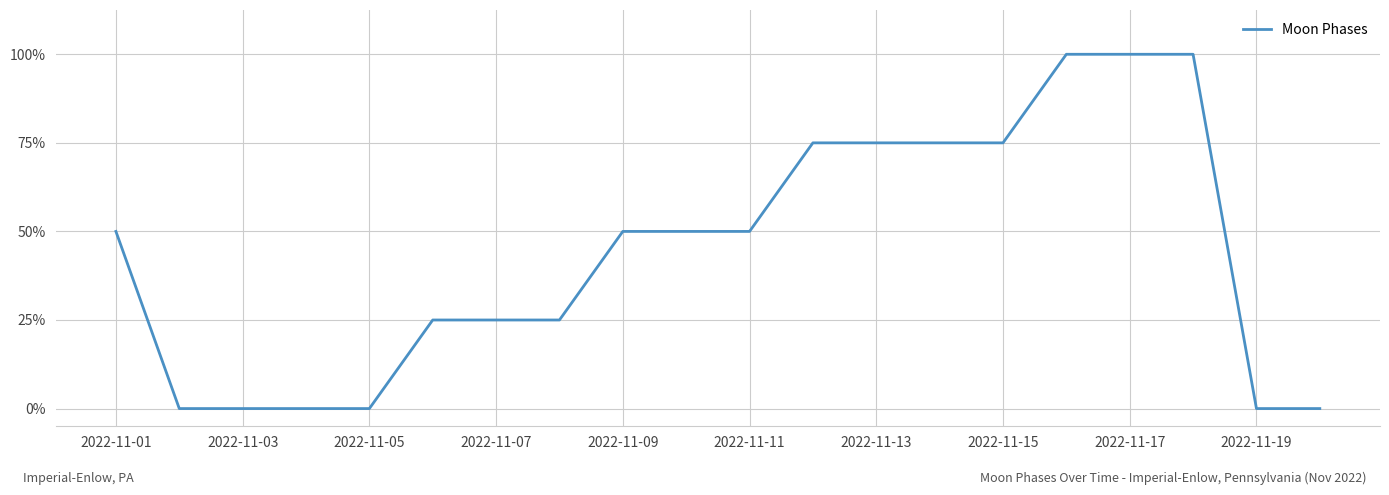

Is this an area chart (filled region under the line)?

No